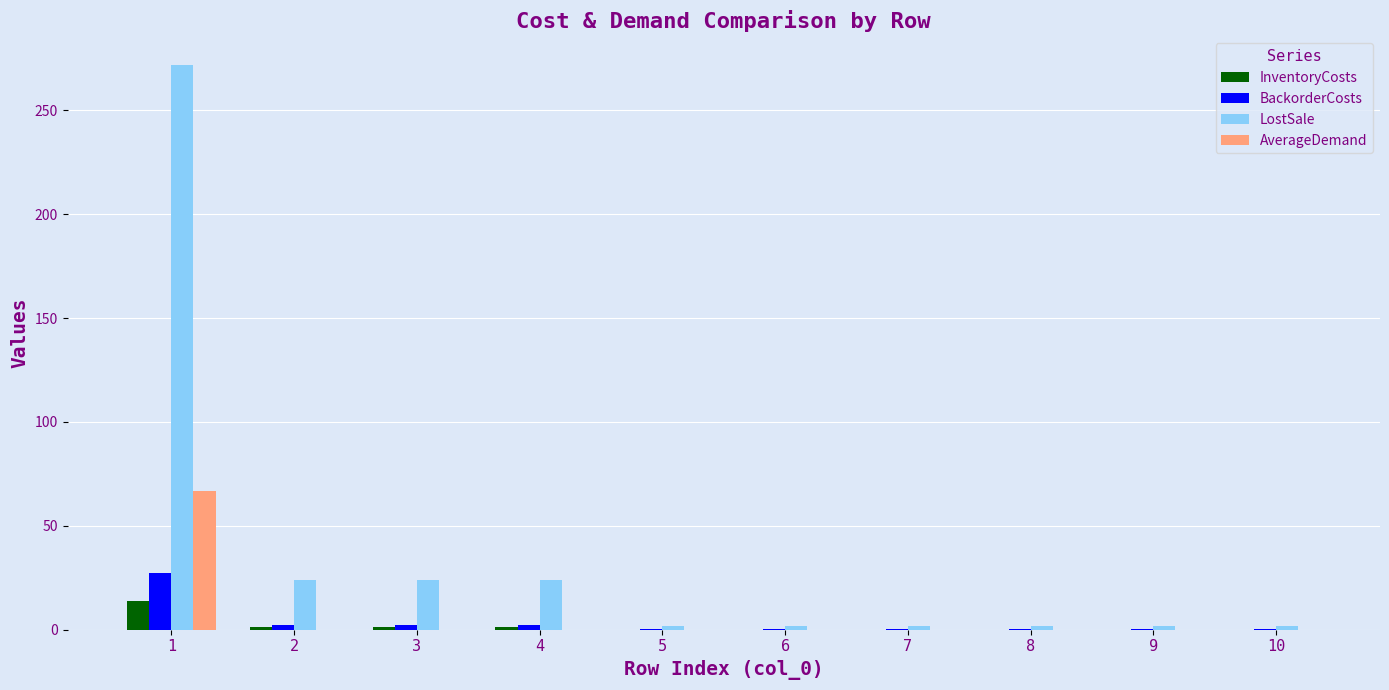

Which series has the largest total across all categories?

LostSale